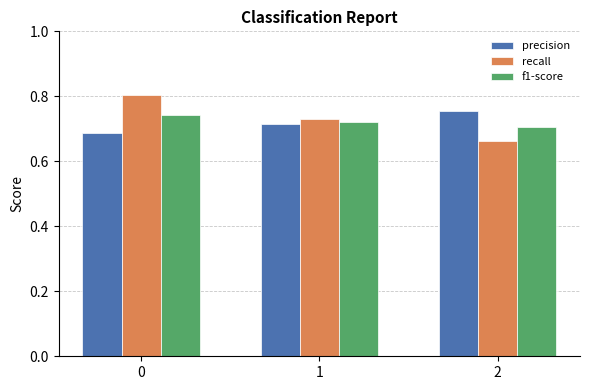

At how many categories does at least one series exceed 0?

3